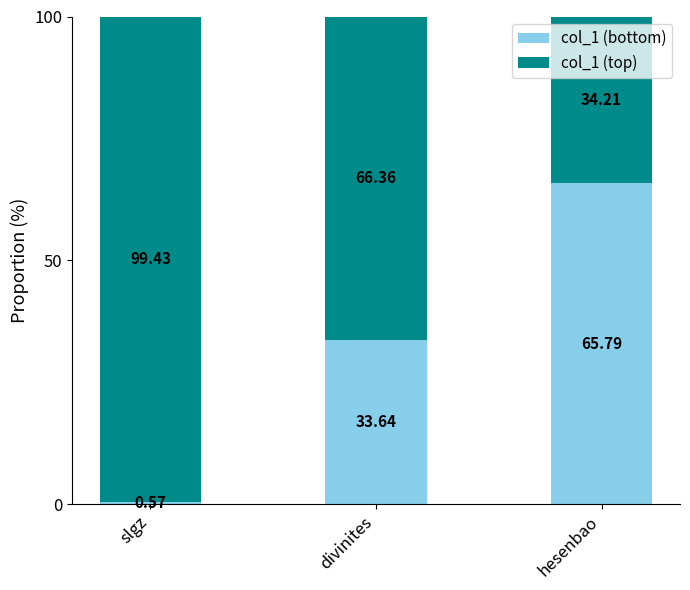

What are all the series names shown in the legend?

col_1 (bottom), col_1 (top)